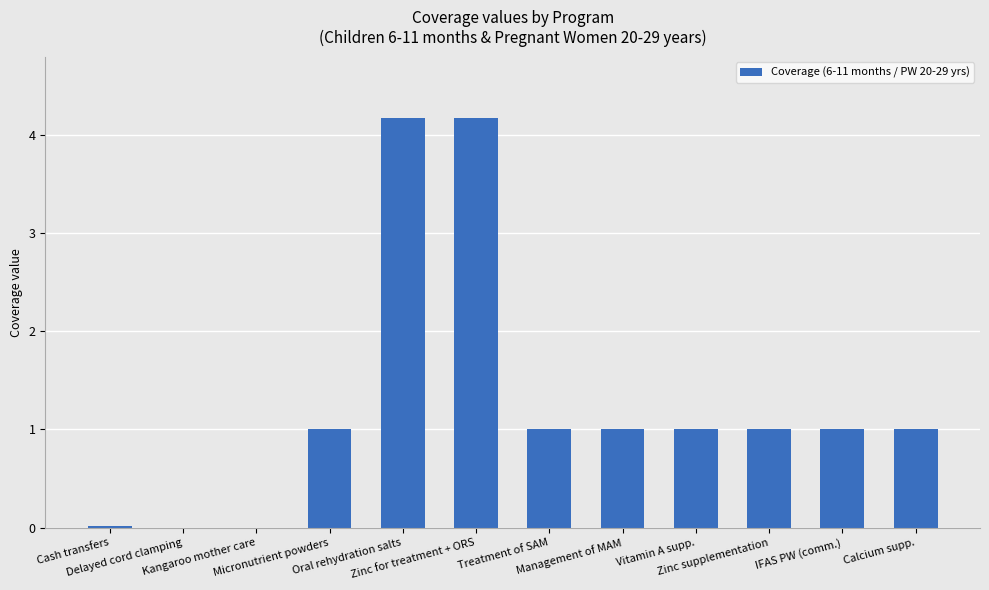

What is the maximum value shown in the chart?

4.2